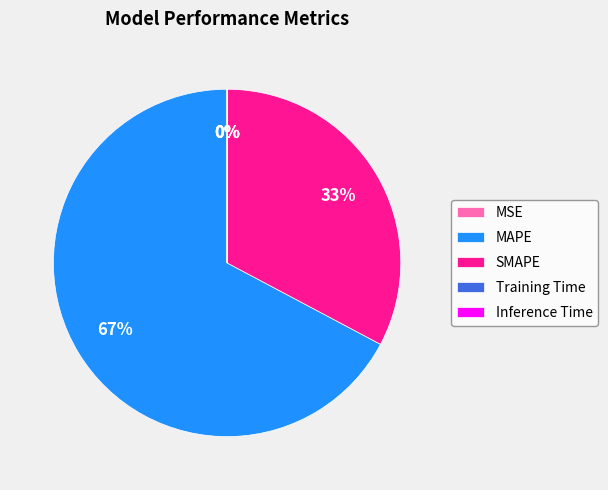

To the nearest percent, what is the difference between the largest and smallest slice percentages?

67%